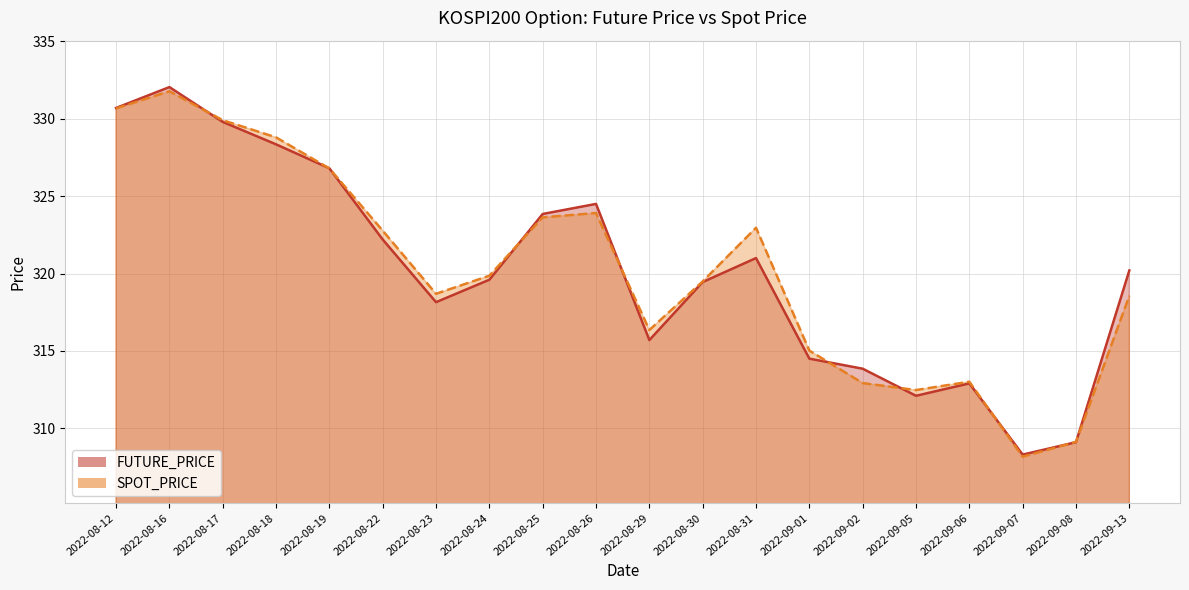

What is the difference between the FUTURE_PRICE values at 2022-08-30 and 2022-08-22?

2.8